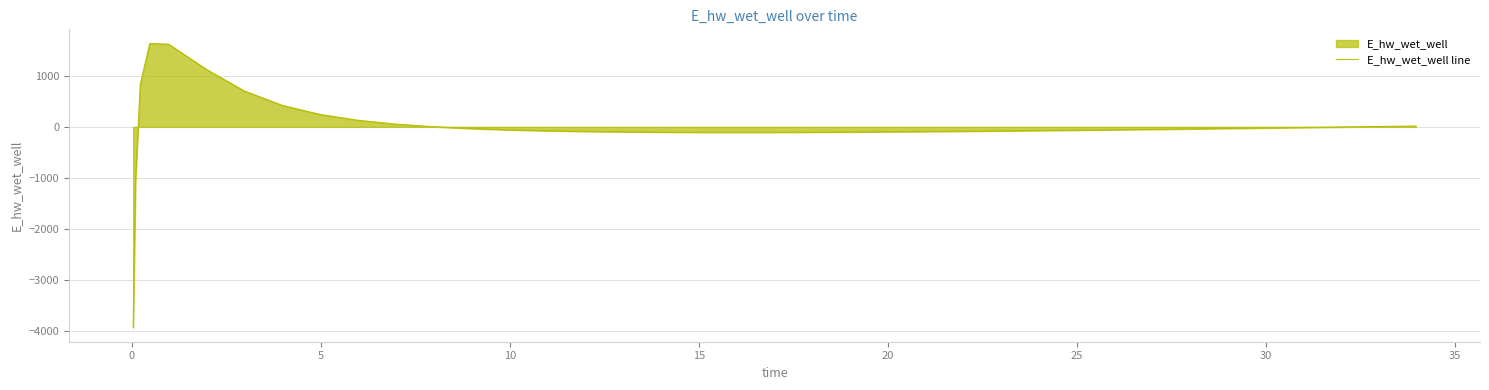

What is the minimum value shown in the chart?

-3927.0